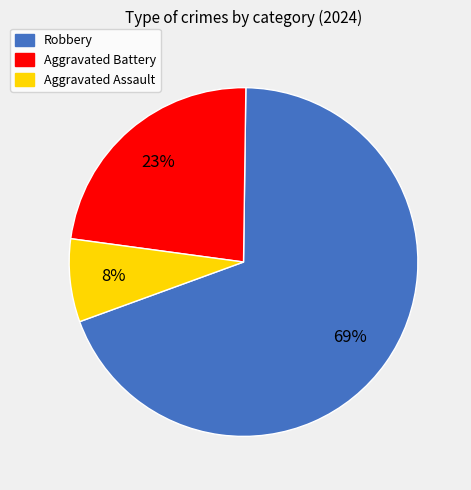

How many segments does this pie chart have?

3